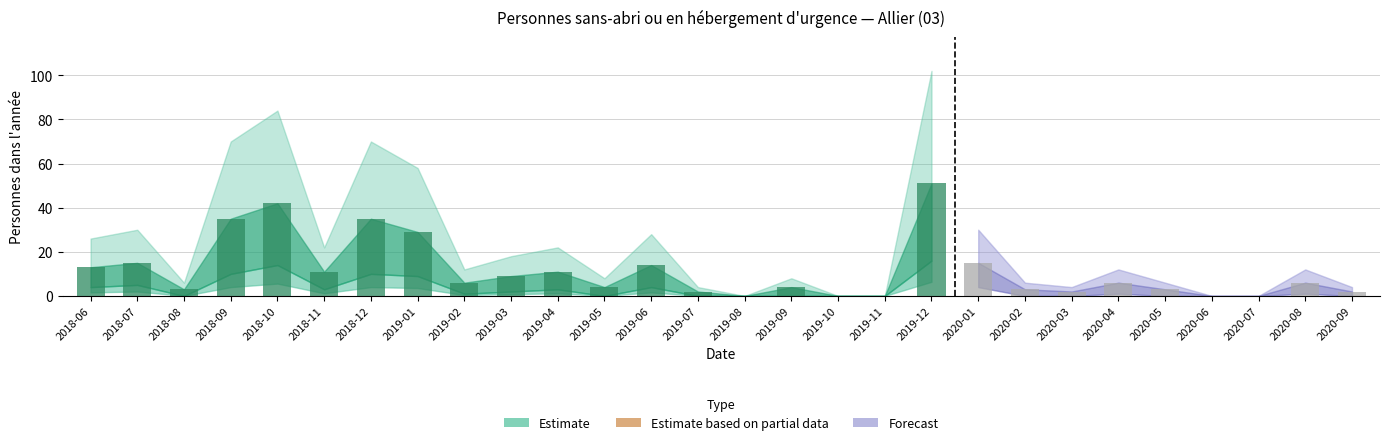

Which label corresponds to the largest value in the chart?

2019-12